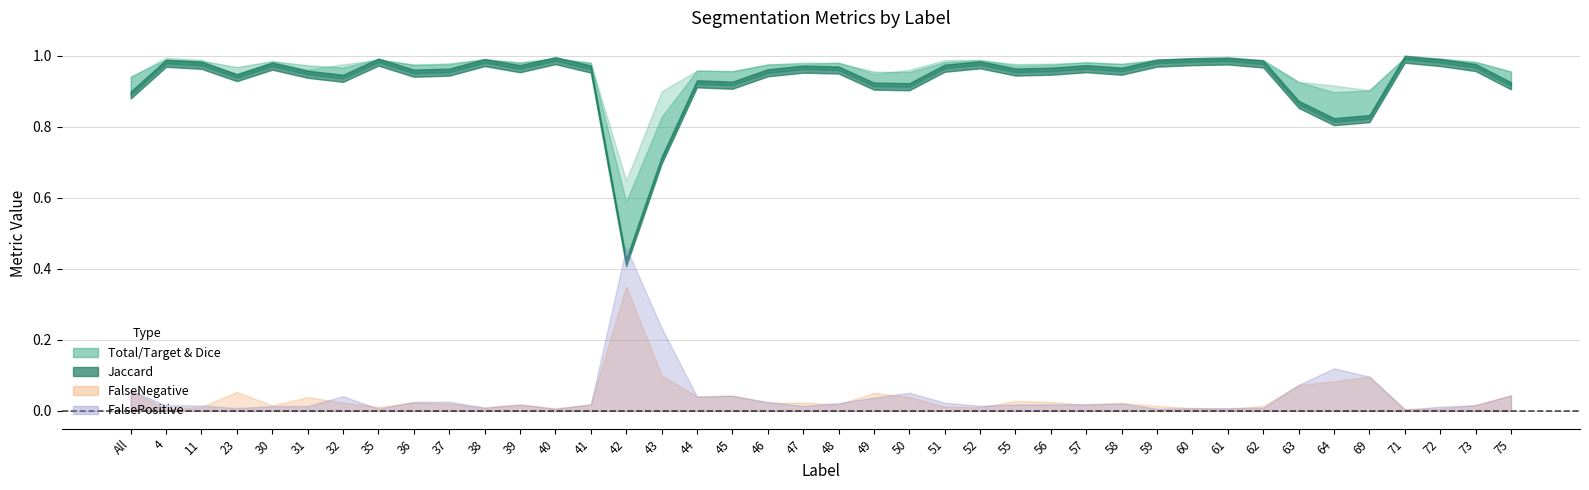

What is the label of the 11th point from the right?

59